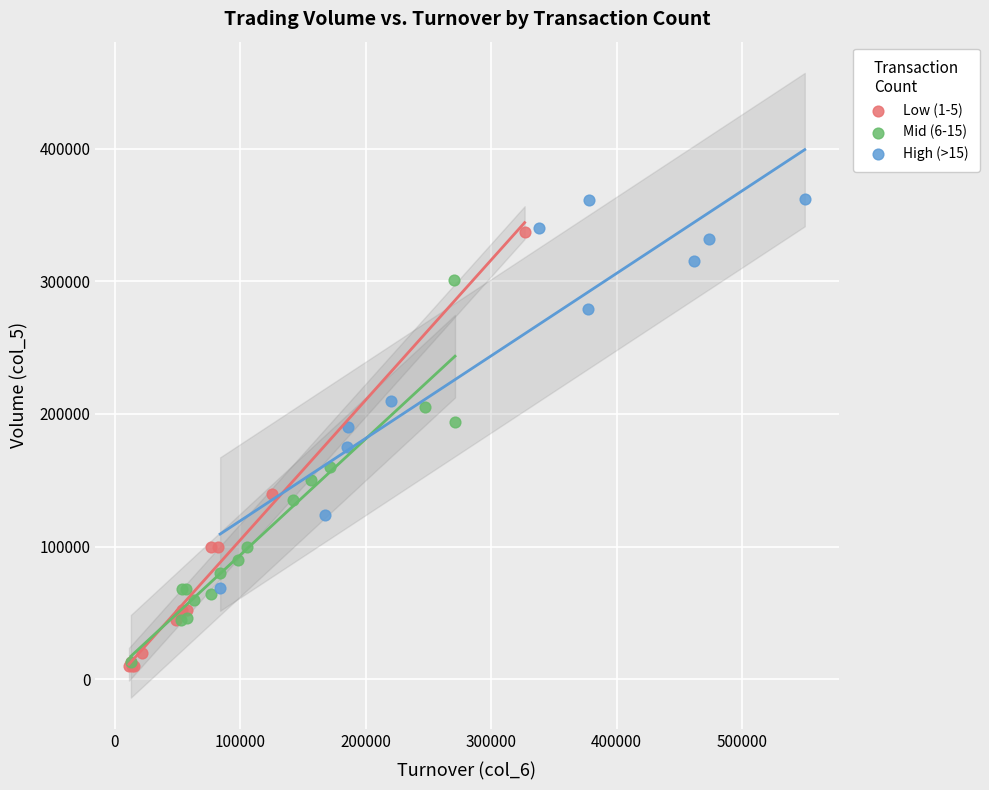

Which series has the largest Y range (max minus min)?

Low (1-5)